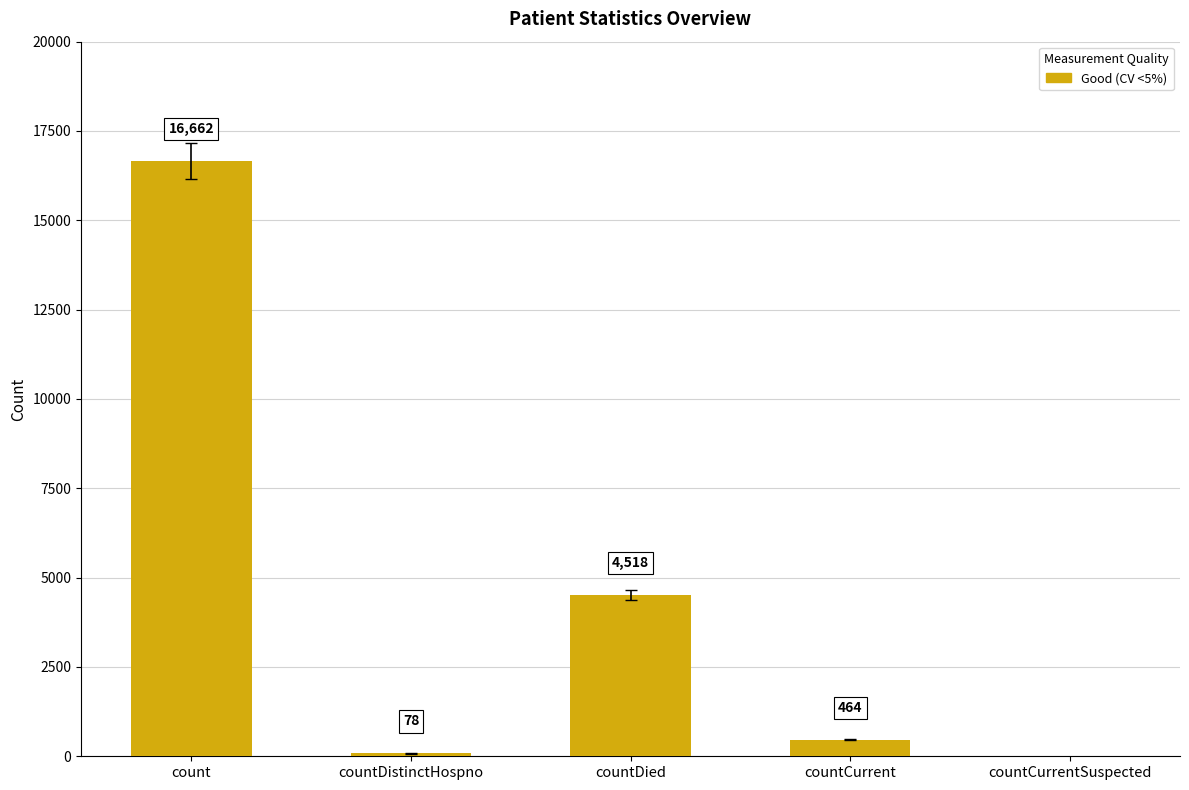

What is the difference between the values at countCurrentSuspected and countCurrent?

464